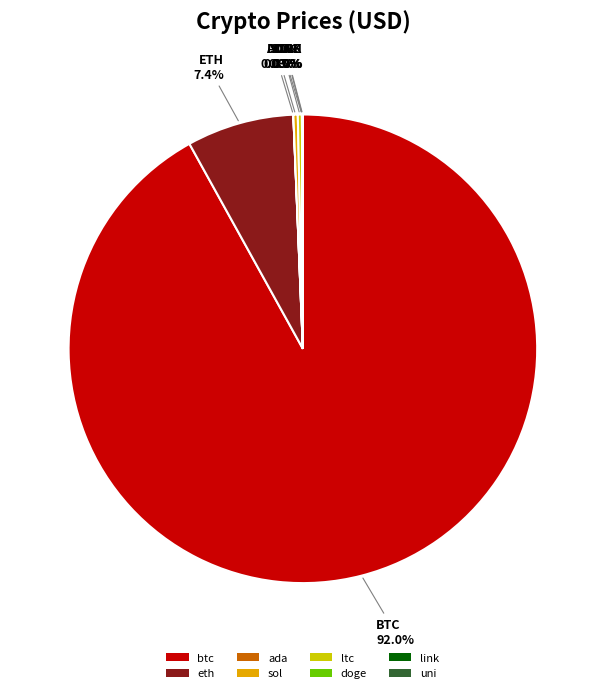

Does any single category account for the majority?

Yes